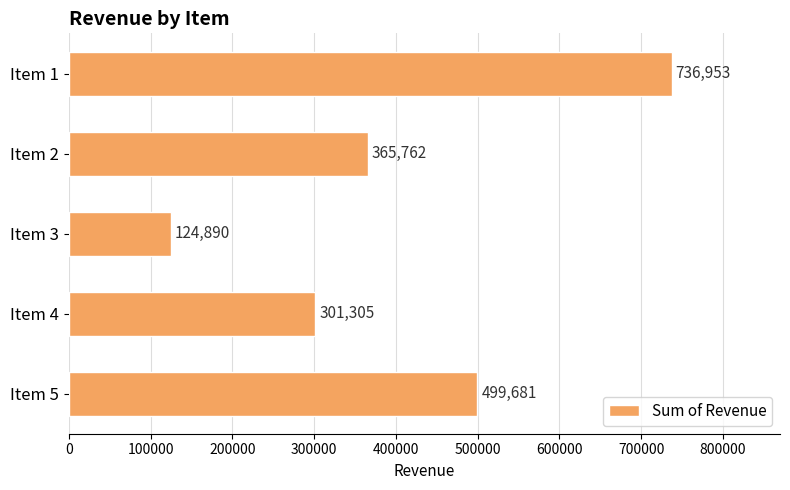

Does the chart contain any negative values?

No